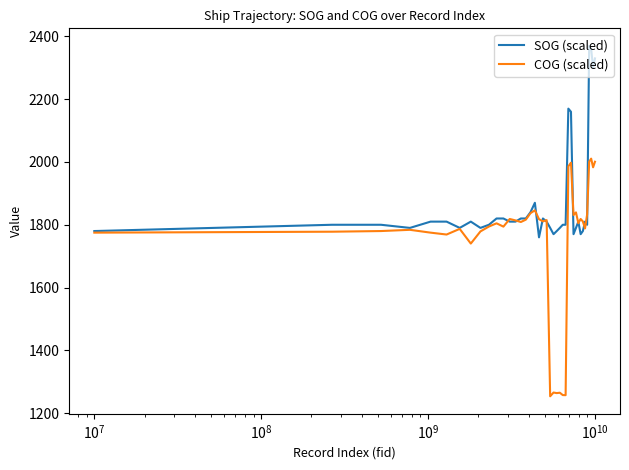

What is the lowest value of the SOG (scaled) series?

1760.0